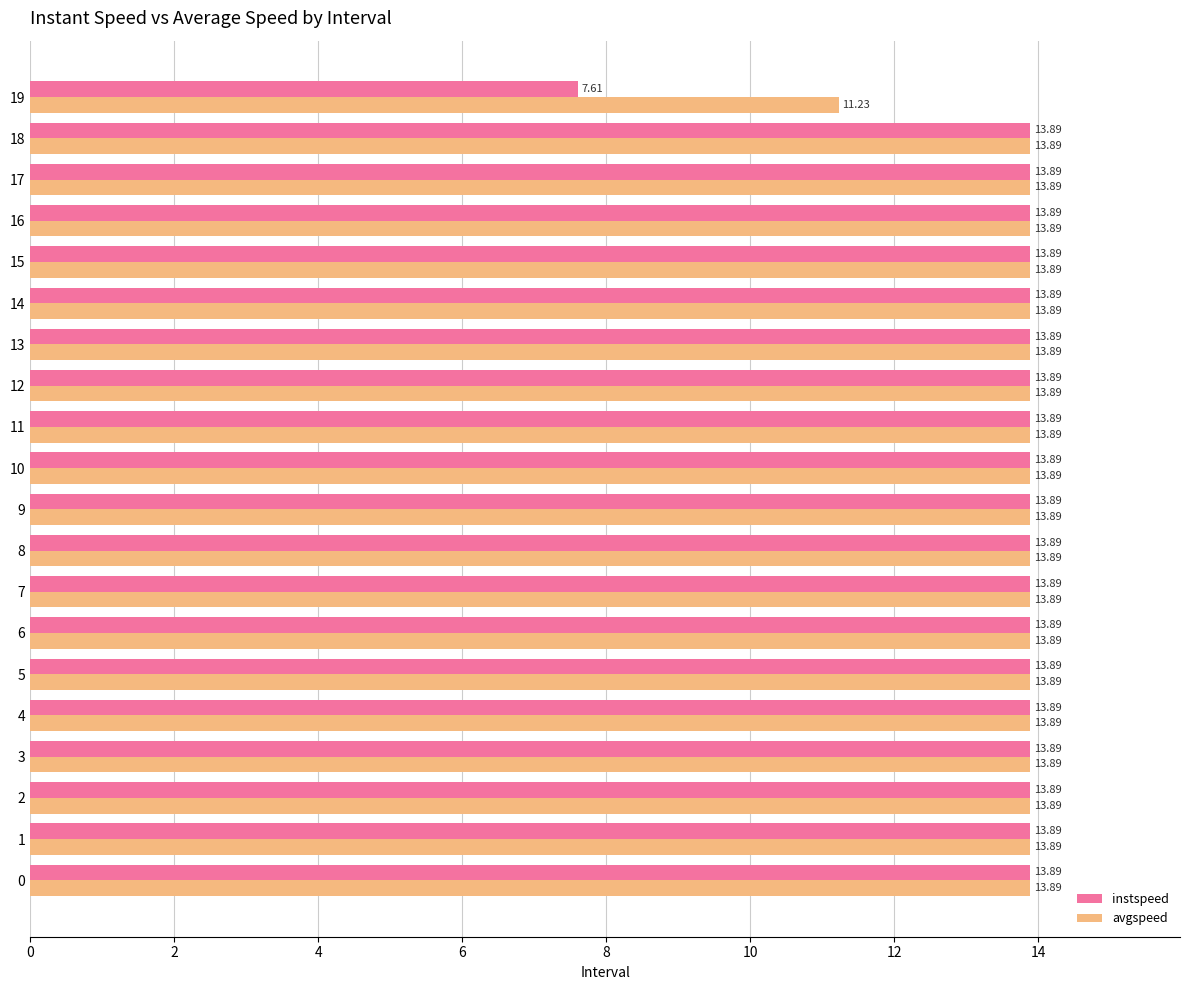

What is the sum of all avgspeed values?

275.1